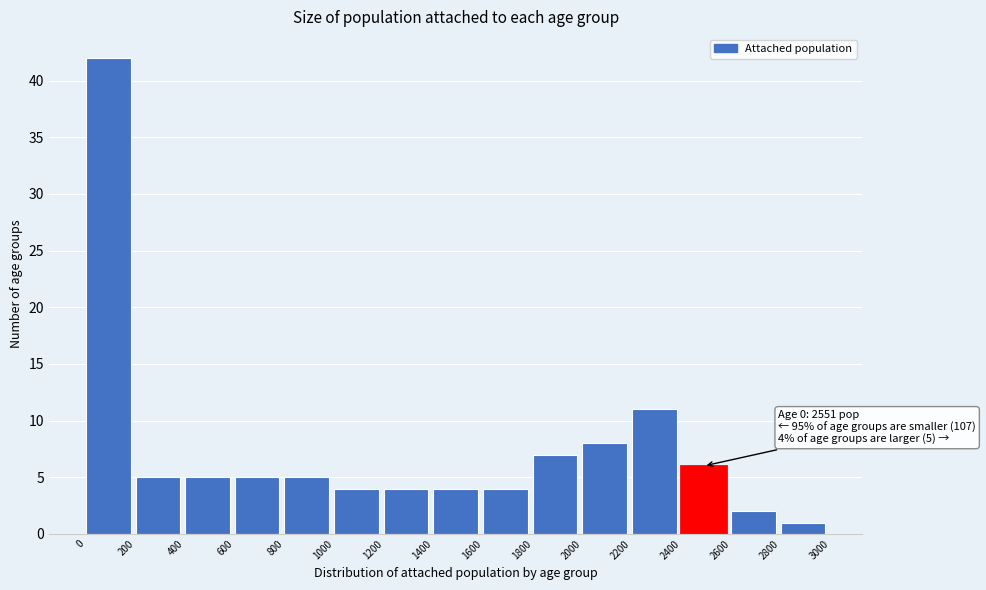

Over which range of the x-axis is the bar tallest?

0 to 200